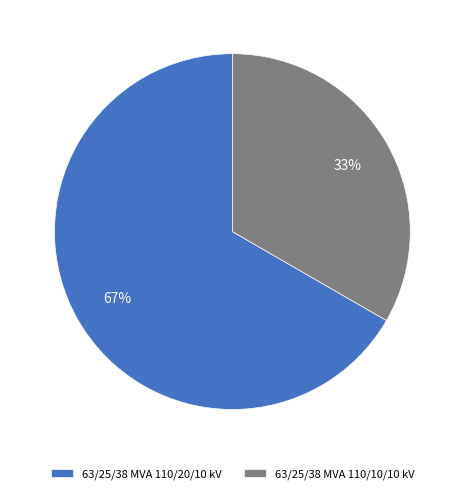

What is the largest slice in the pie chart?

63/25/38 MVA 110/20/10 kV